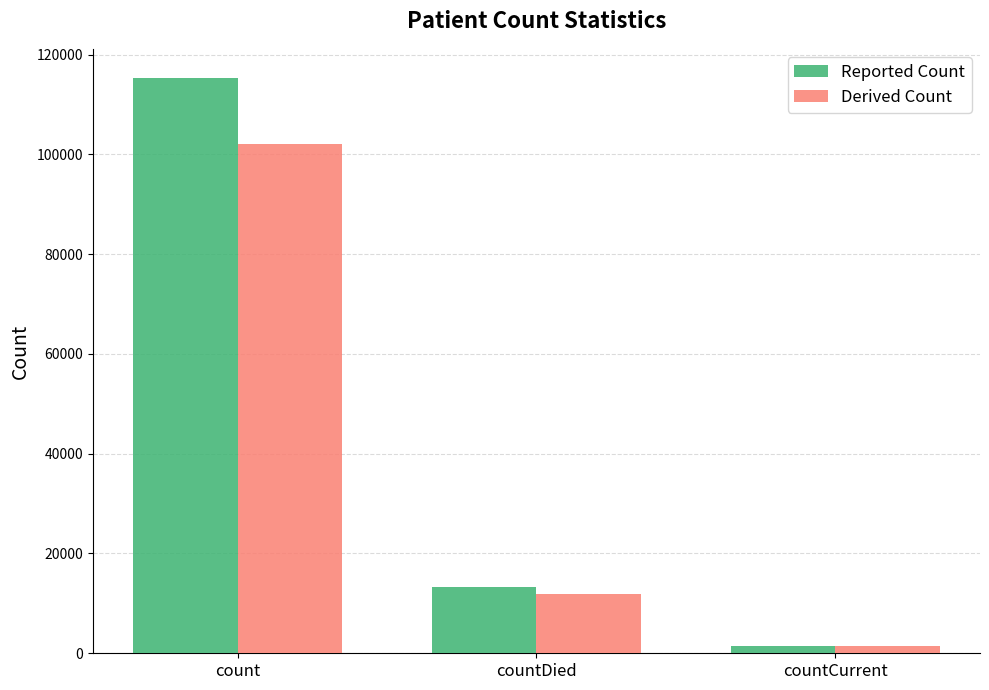

What value does the Reported Count series have at countCurrent?

1383